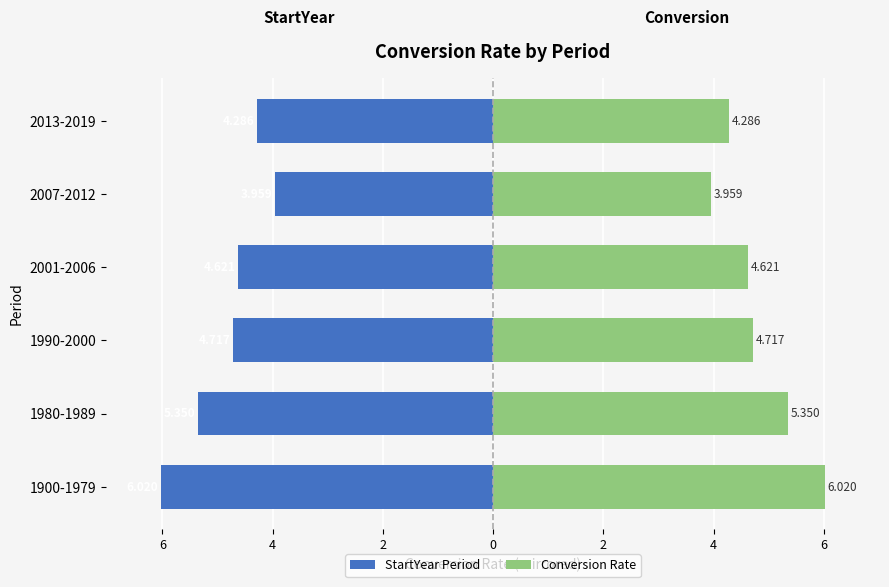

Does the chart contain stacked bars?

No